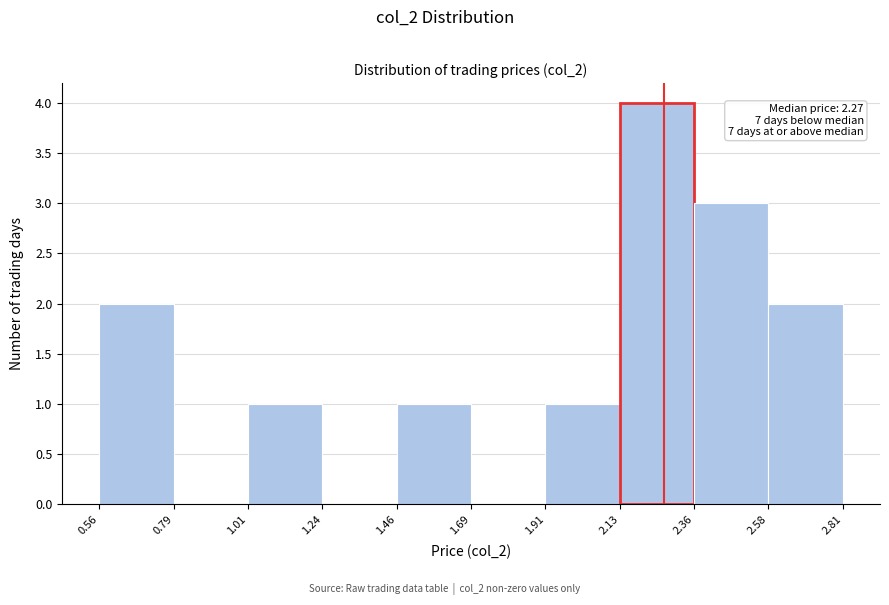

Which range on the x-axis has the tallest bar?

2.13 to 2.36